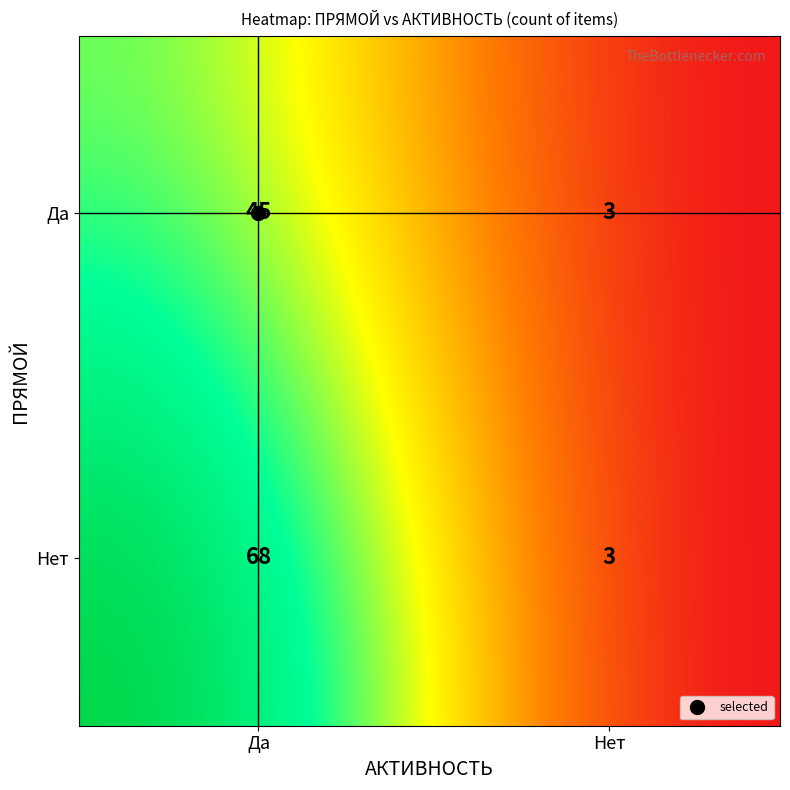

Reading left to right, transcribe all the data shown in this chart.

45	3	68	3